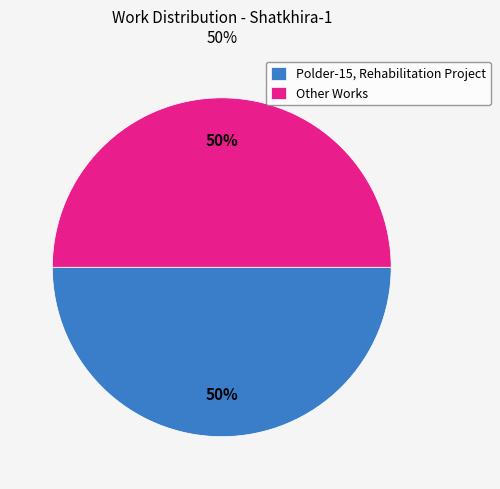

To the nearest percent, what portion does Polder-15, Rehabilitation Project represent?

50%